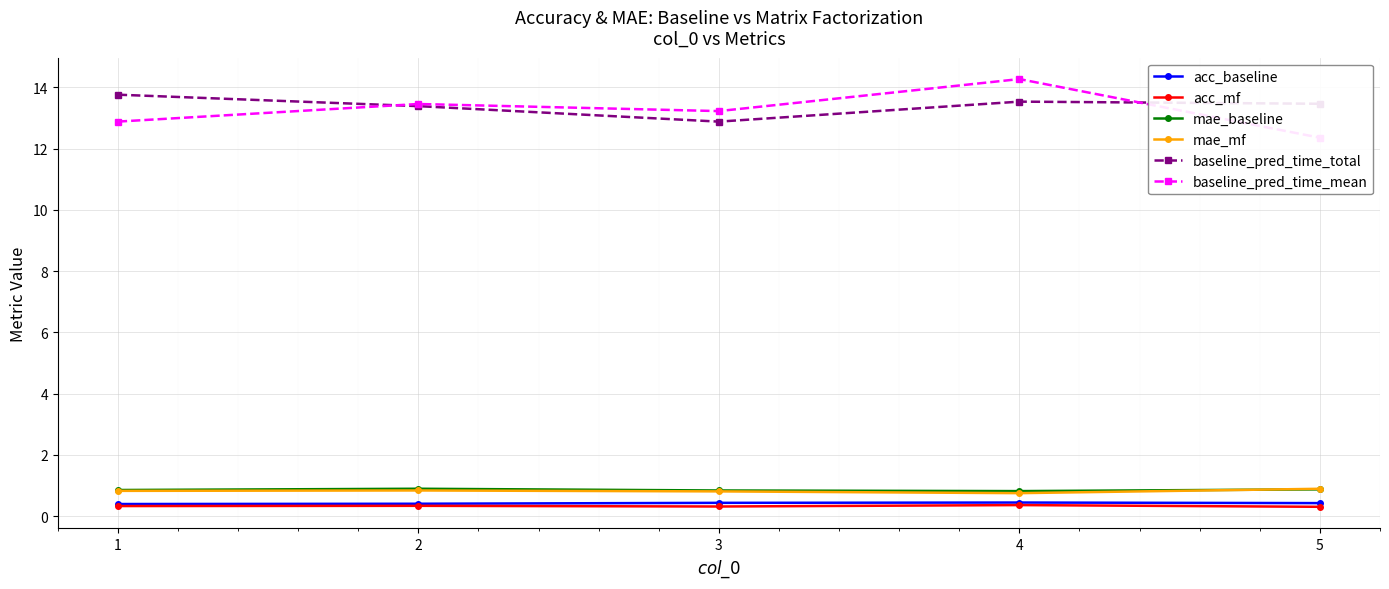

True or false: acc_baseline and baseline_pred_time_total cross at least once.

False